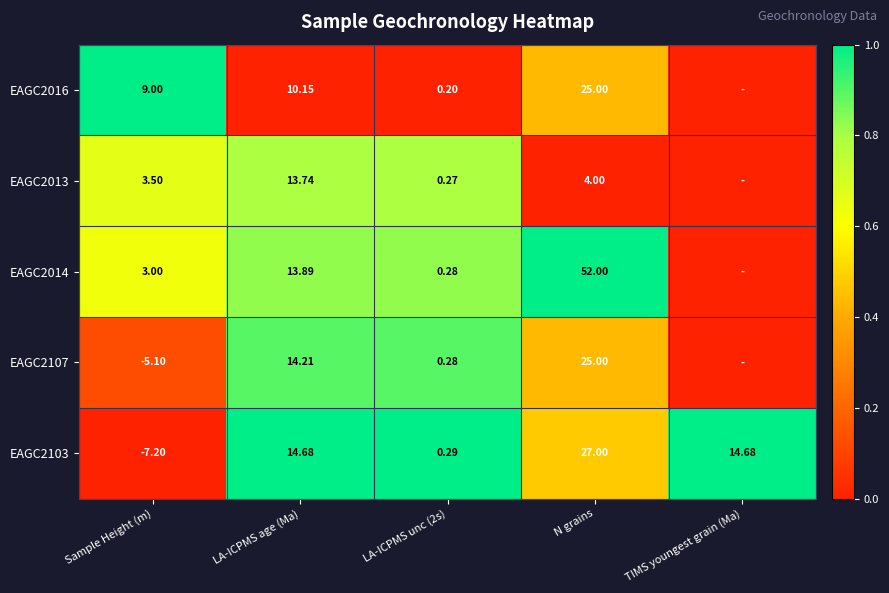

True or false: EAGC2107 has a value of 0.4 at N grains.

True